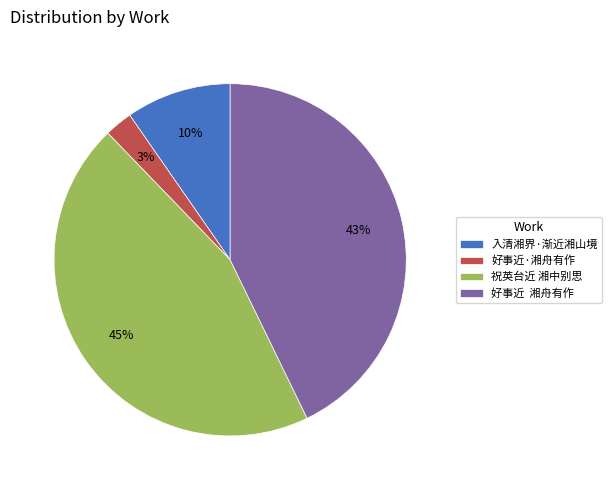

Rank the categories by value from highest to lowest.

祝英台近 湘中别思, 好事近 湘舟有作, 入清湘界·渐近湘山境, 好事近·湘舟有作